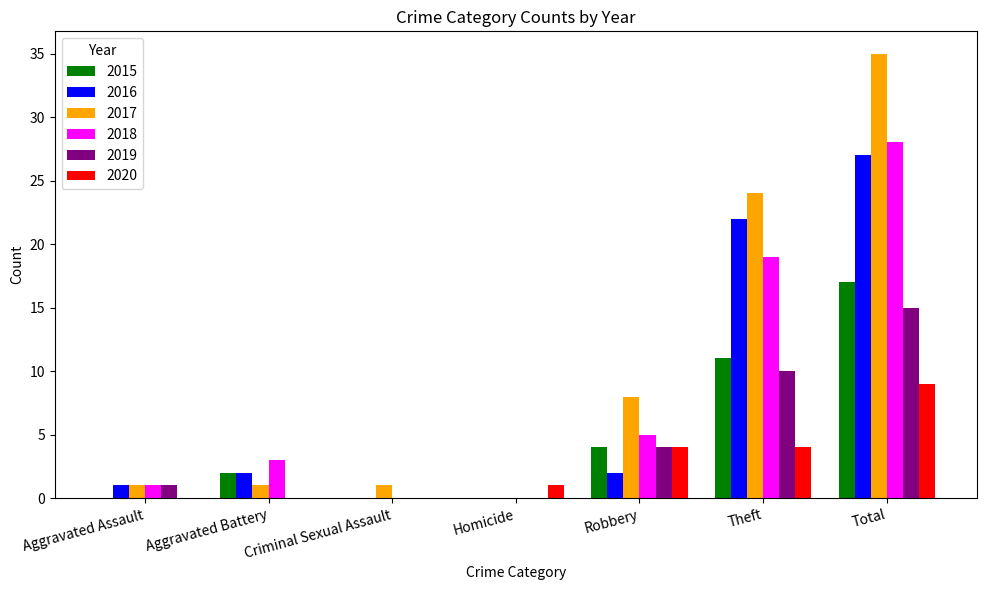

True or false: 2020 has a value of -3 at Aggravated Assault.

False